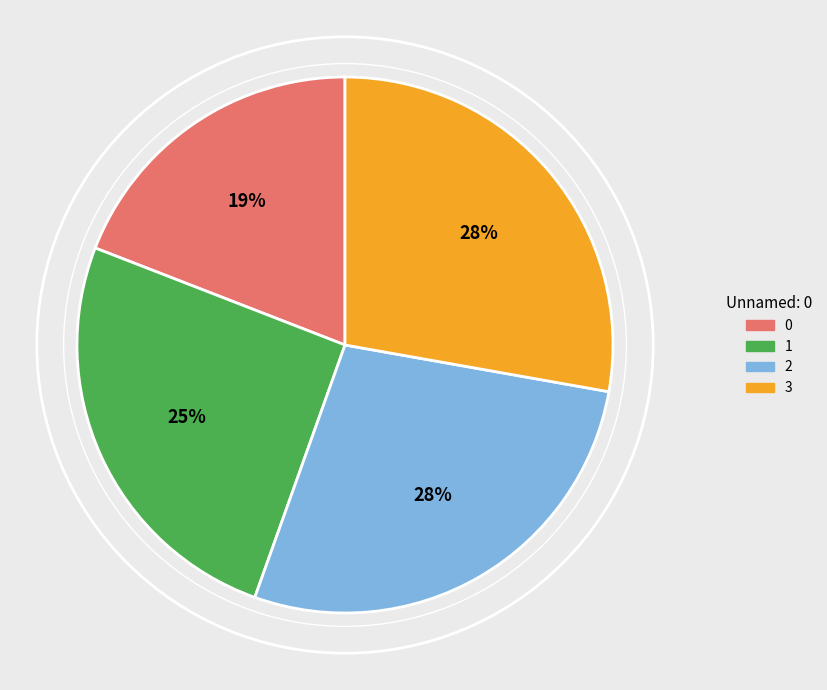

How many segments does this pie chart have?

4